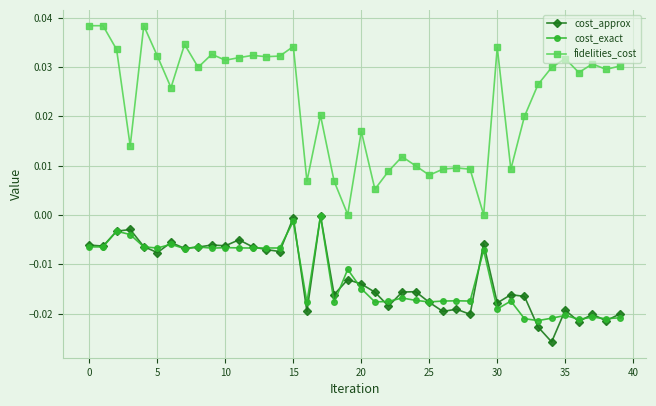

How many lines are shown in the chart?

3